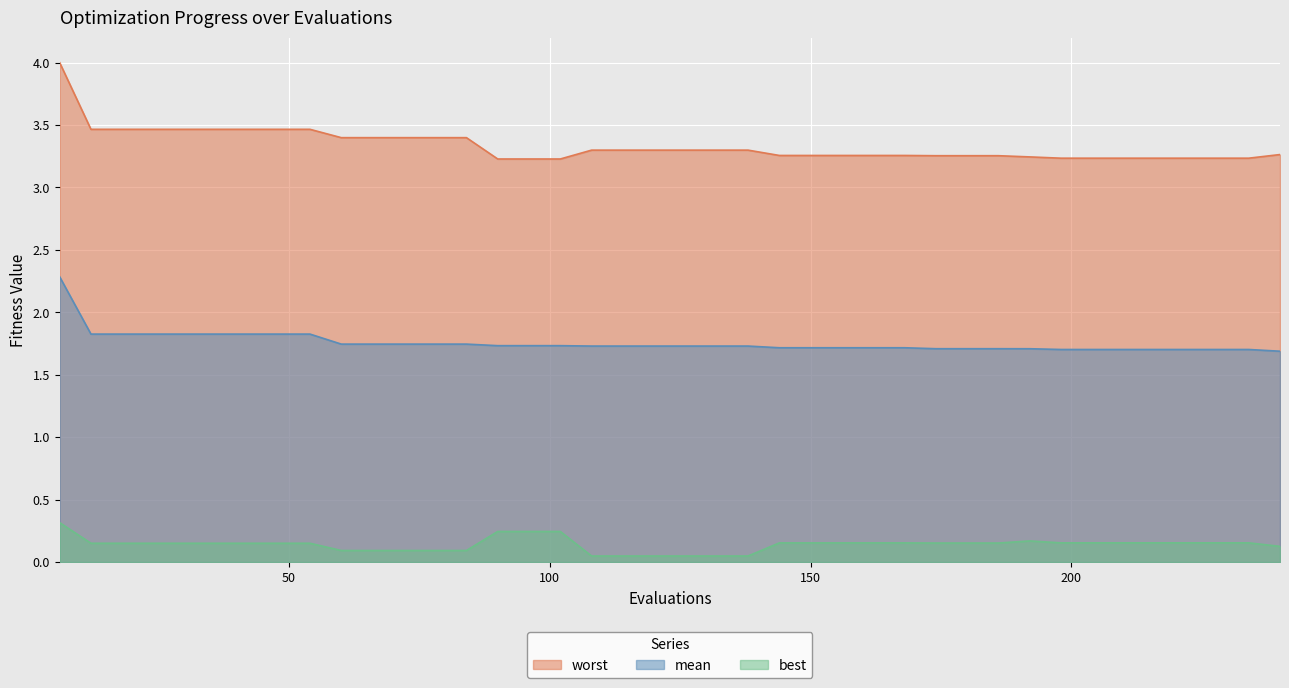

Which has a higher value, 228 or 18?

18